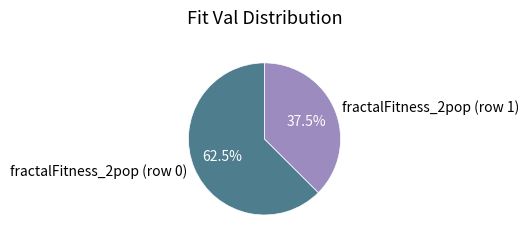

Rank the categories by value from highest to lowest.

fractalFitness_2pop (row 0), fractalFitness_2pop (row 1)